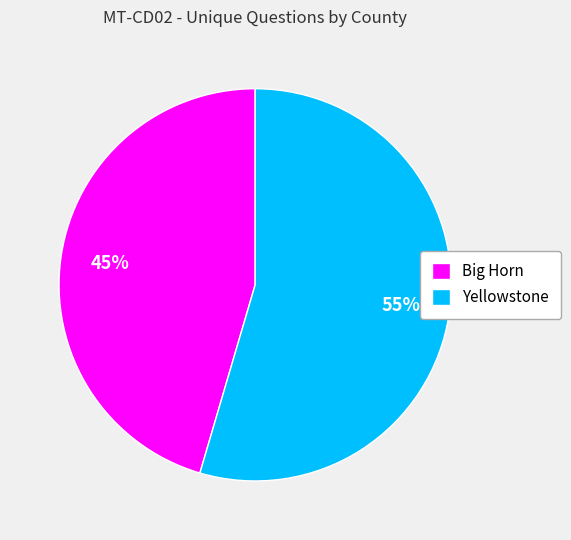

Which category has the smallest portion of the pie?

Big Horn